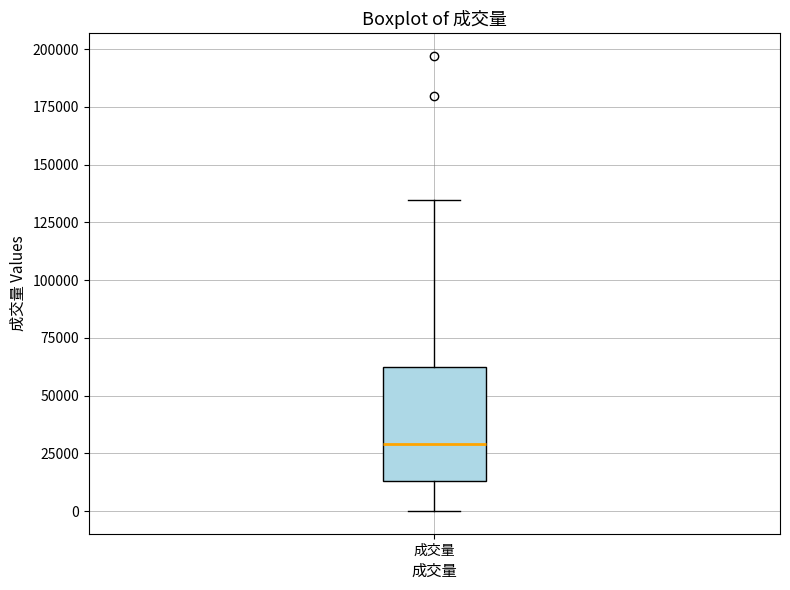

Where is the lower edge of the box for 成交量 on the y-axis? The values are not printed on the chart, so give them approximately, as read against the axis.

15000